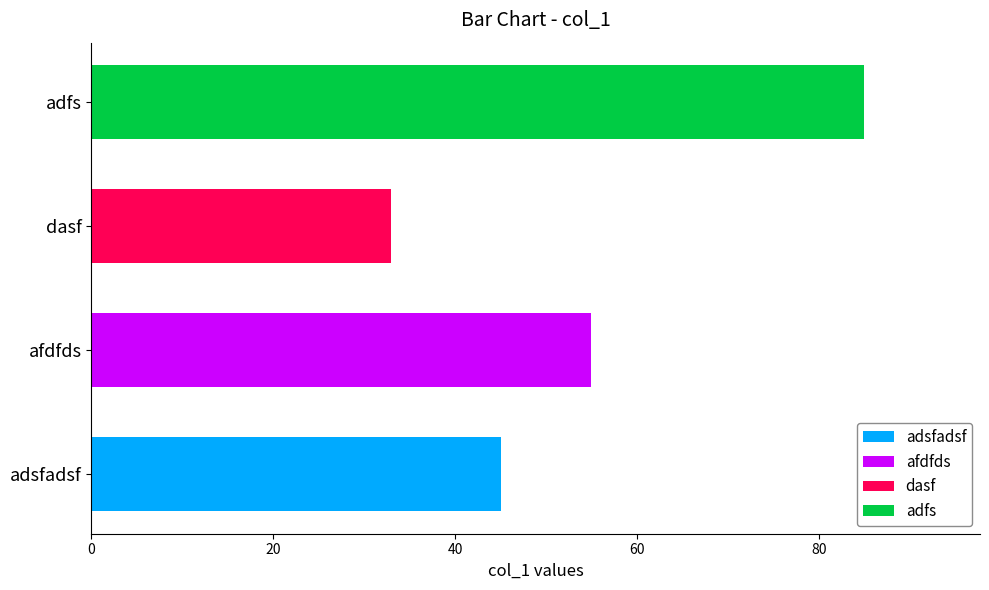

Which label corresponds to the largest value in the chart?

adfs